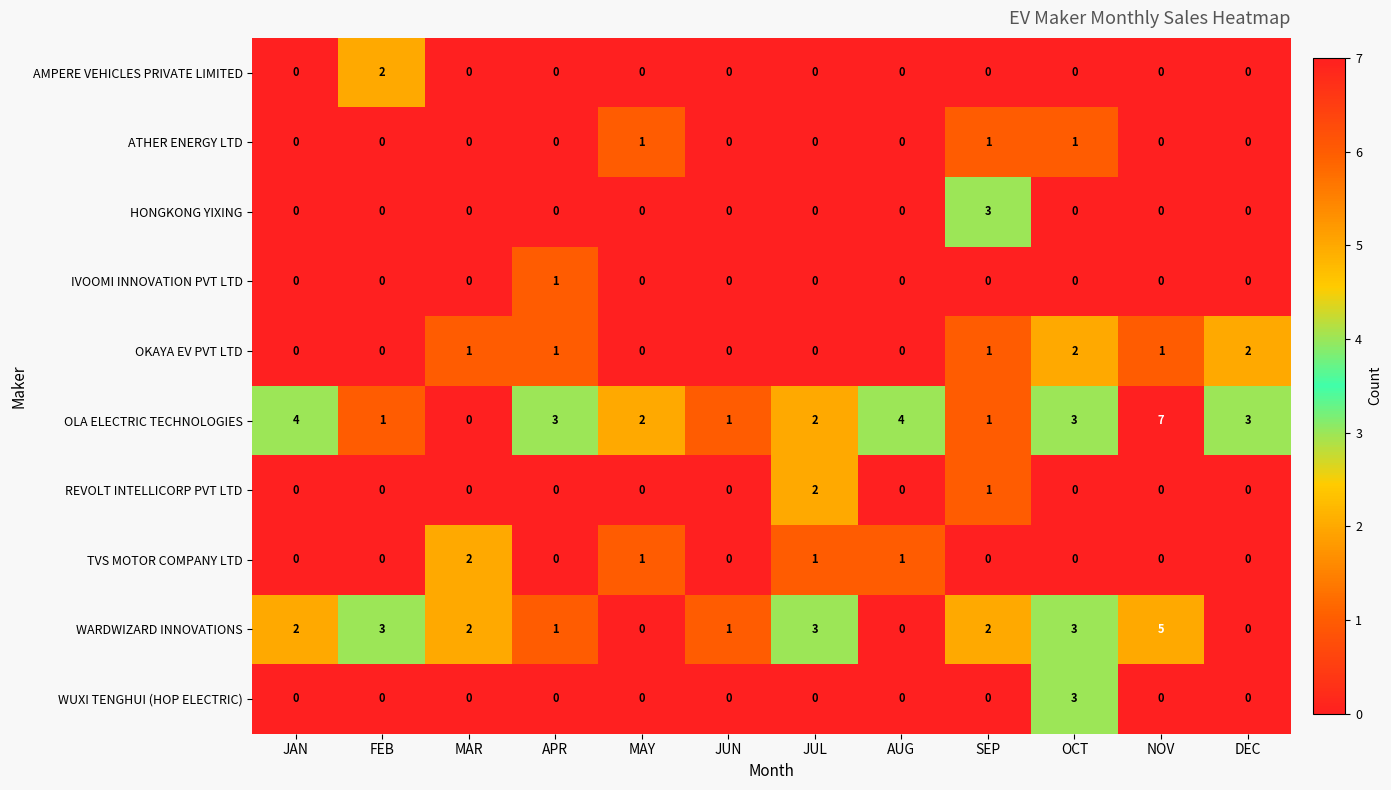

What is the sum of all WARDWIZARD INNOVATIONS values?

22